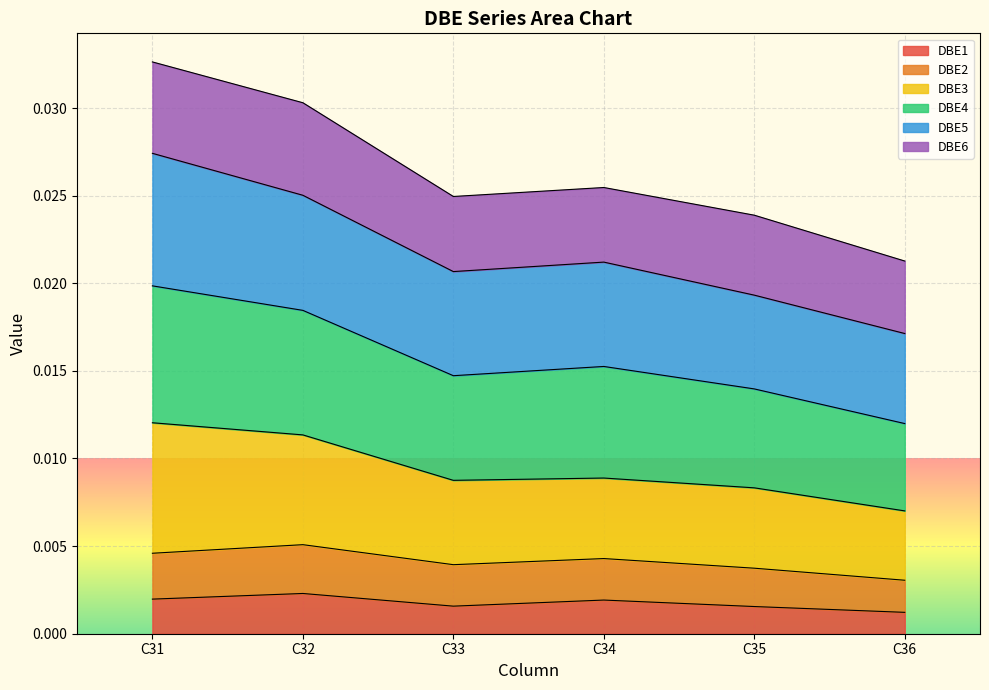

What are all the series names shown in the legend?

DBE1, DBE2, DBE3, DBE4, DBE5, DBE6